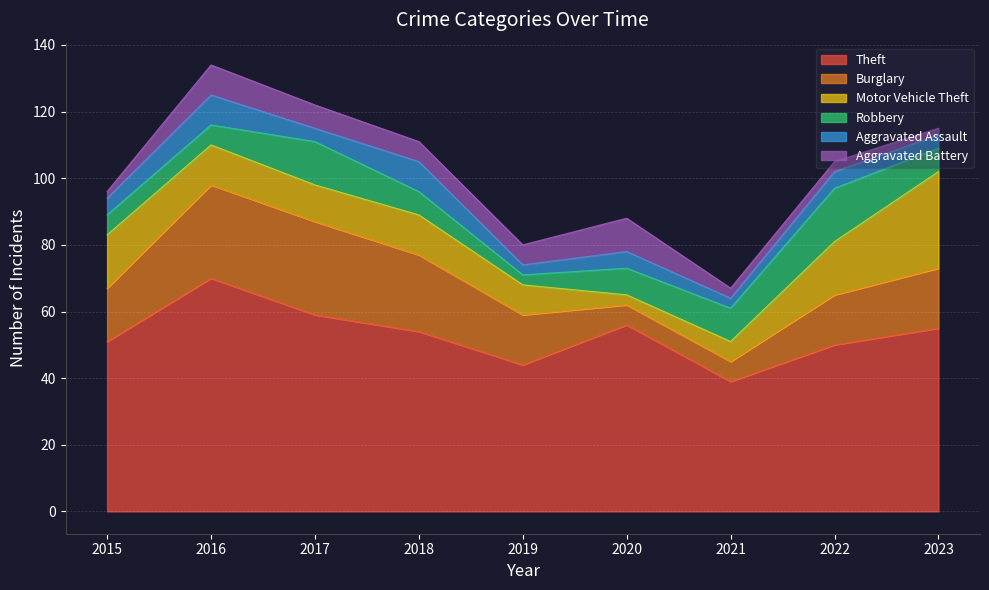

Read the Theft value at 2017.

59